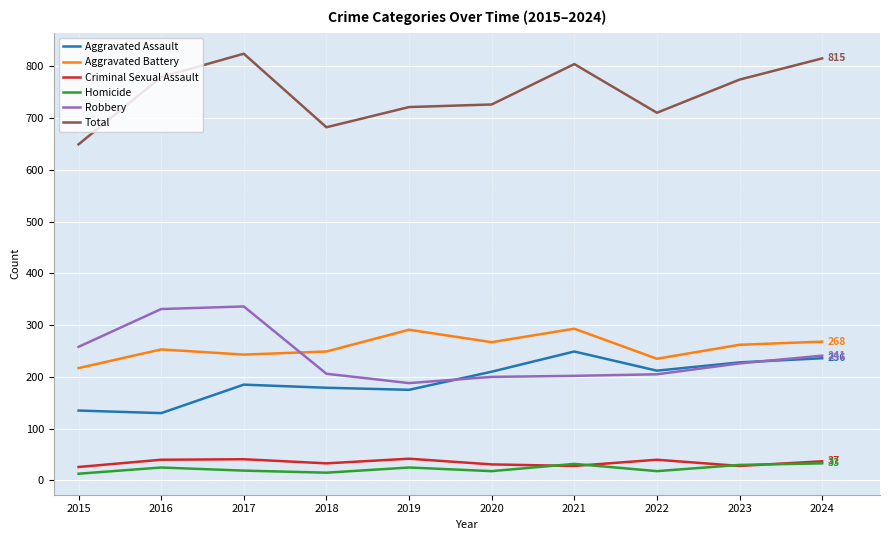

Is the value of Criminal Sexual Assault at 2015 greater than the value of Total at 2017?

No